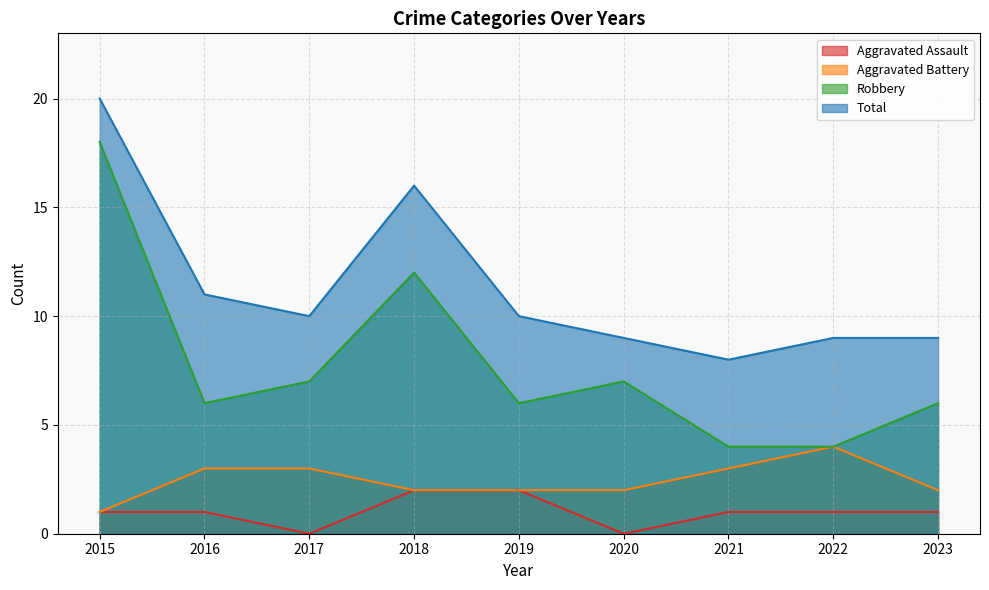

What is the difference between the second highest and second lowest values in the Aggravated Battery series?

1